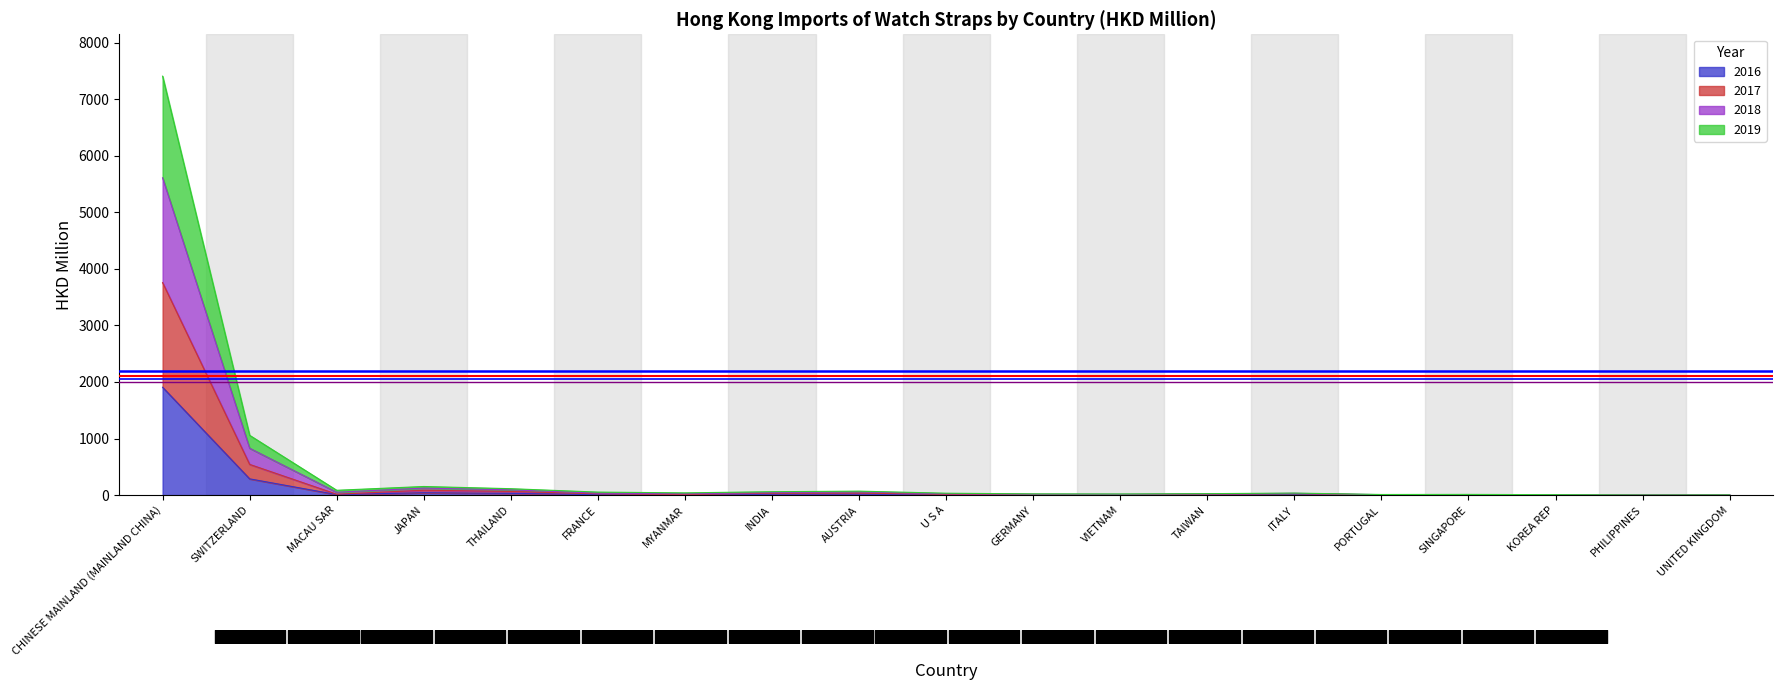

What is the value of the 2018 point at the 15th from the left?

8.3